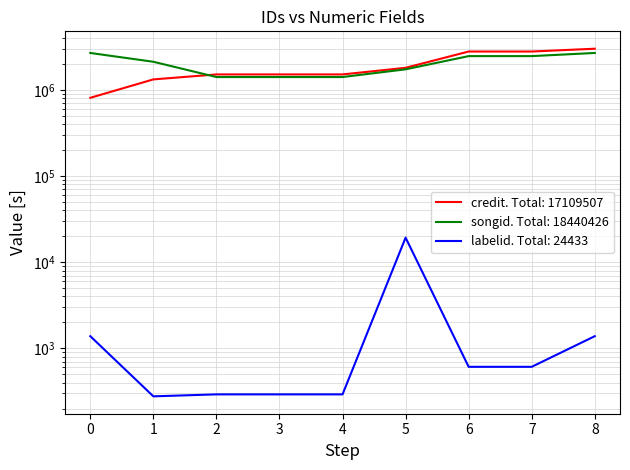

What is the greatest value displayed?

3015932